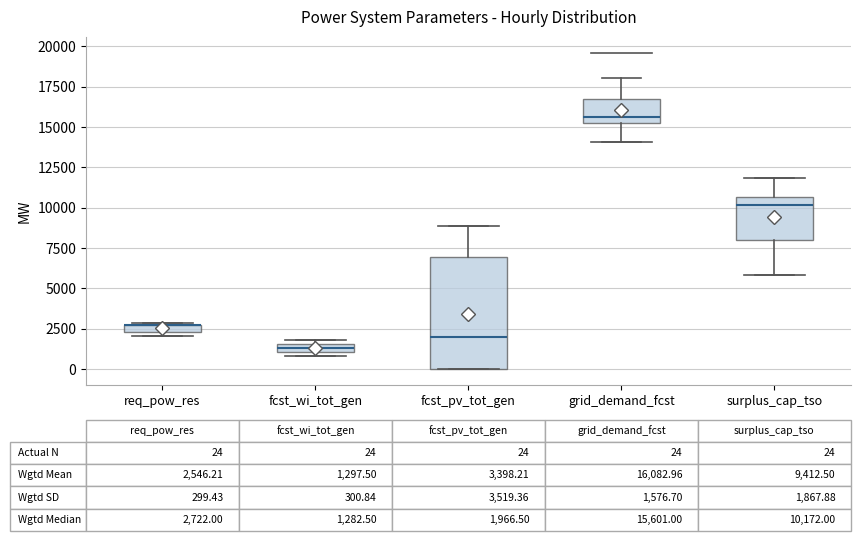

Comparing the boxes themselves (not the whiskers), which one is the tallest?

fcst_pv_tot_gen